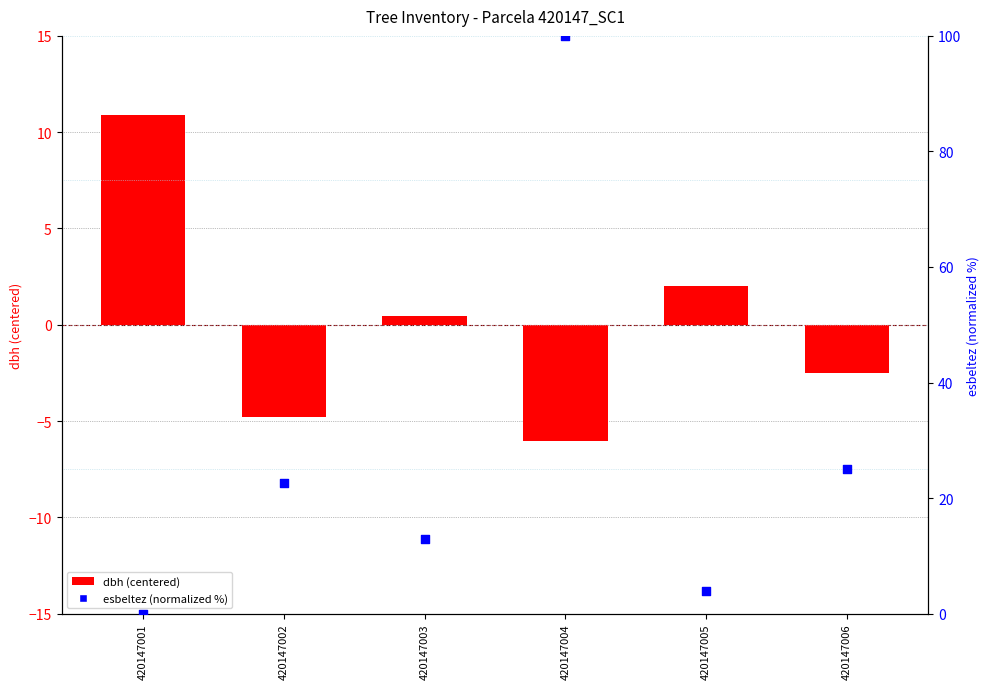

At how many categories does at least one series exceed 49?

1